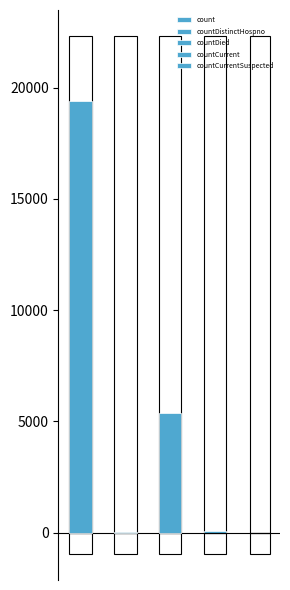

Reading left to right, what are all the values shown in this chart?

count=19420	countDistinctHospno=38	countDied=5357	countCurrent=60	countCurrentSuspected=0